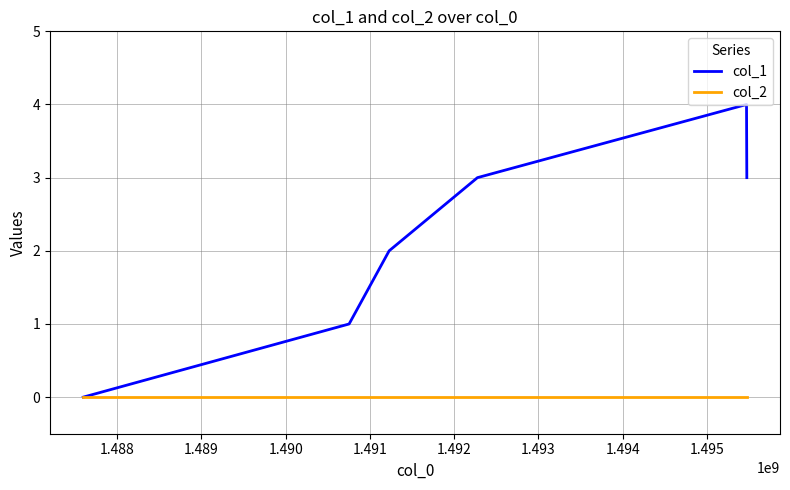

Which series has the largest total across all categories?

col_1